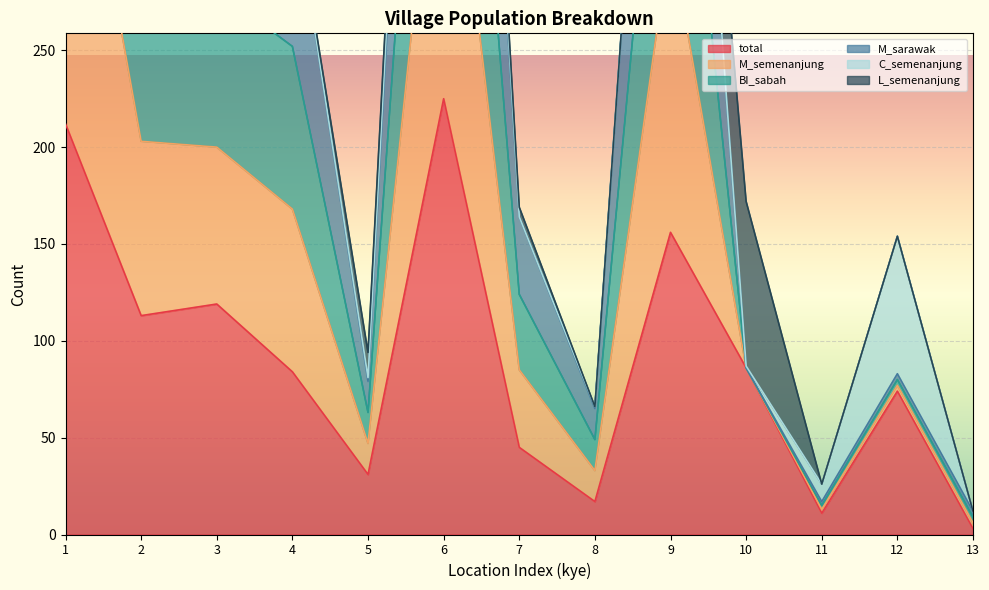

Which series has the largest total across all categories?

M_sarawak